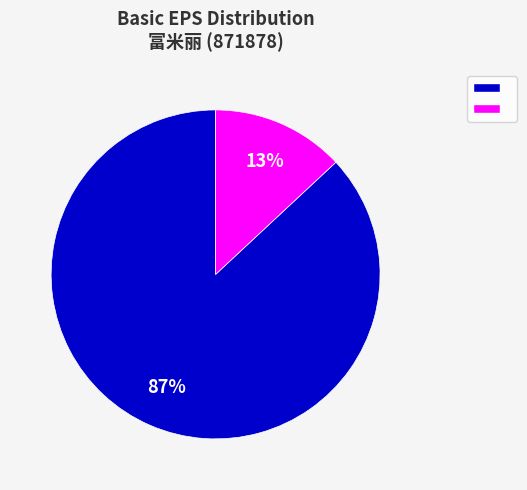

To the nearest percent, what is the difference between the largest and smallest slice percentages?

74%